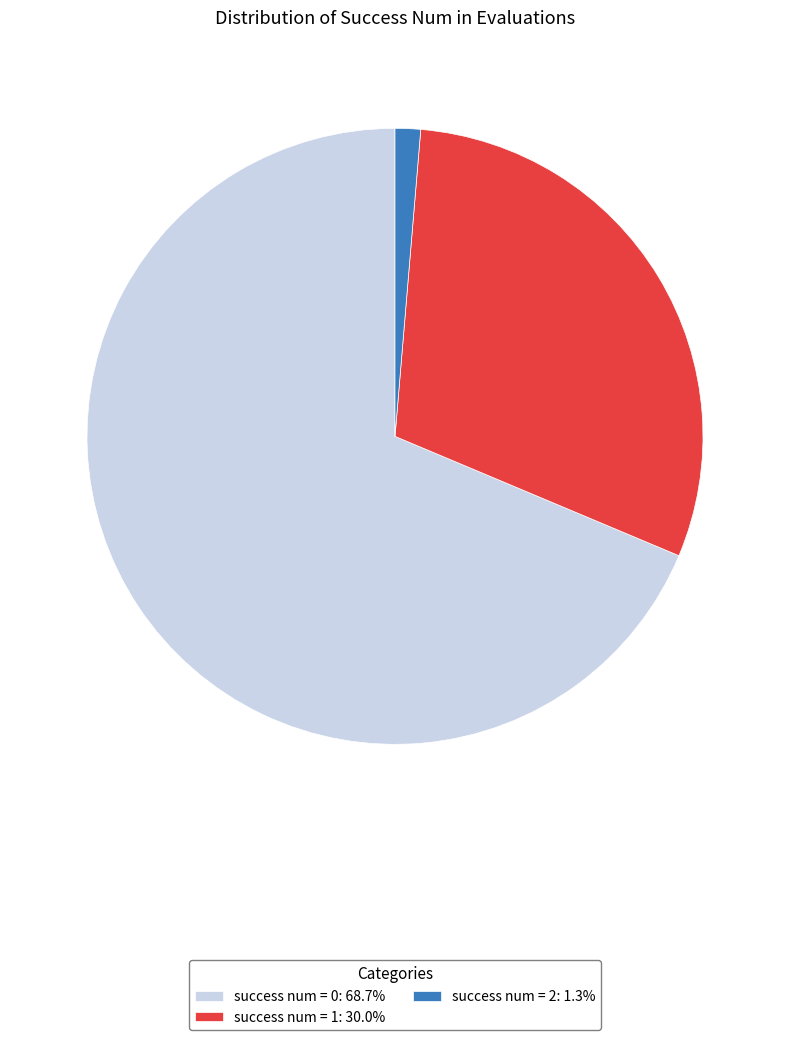

Is there a majority slice in this chart?

Yes